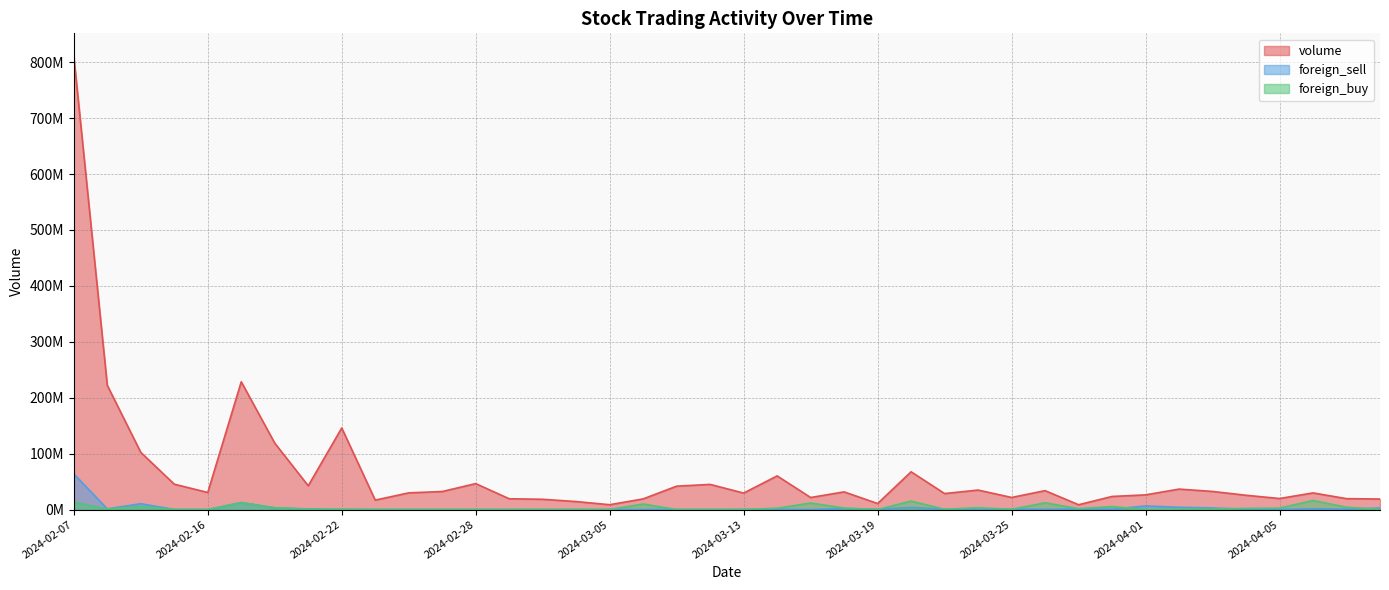

The value of foreign_buy at 2024-03-15 is 11623500. True or false?

True